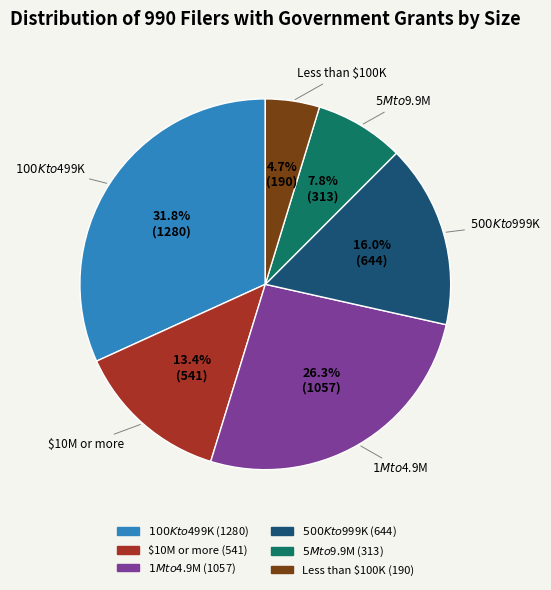

To the nearest percent, what is the difference between the Less than $100K and $100K to $499K slice percentages?

27%